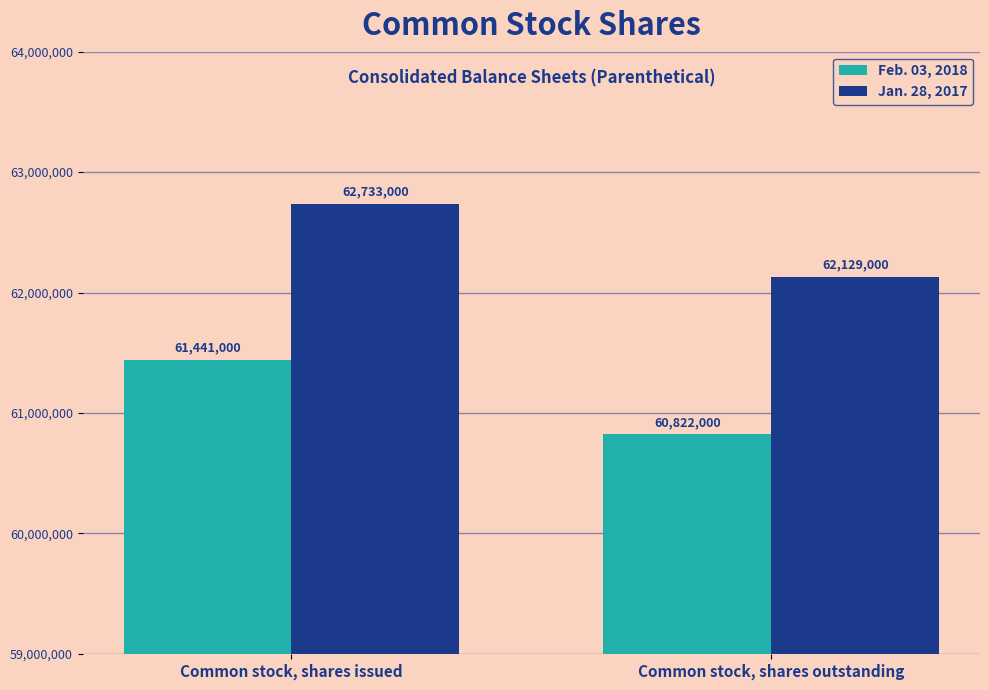

What is the value of the Jan. 28, 2017 bar at the 2nd from the left?

62129000